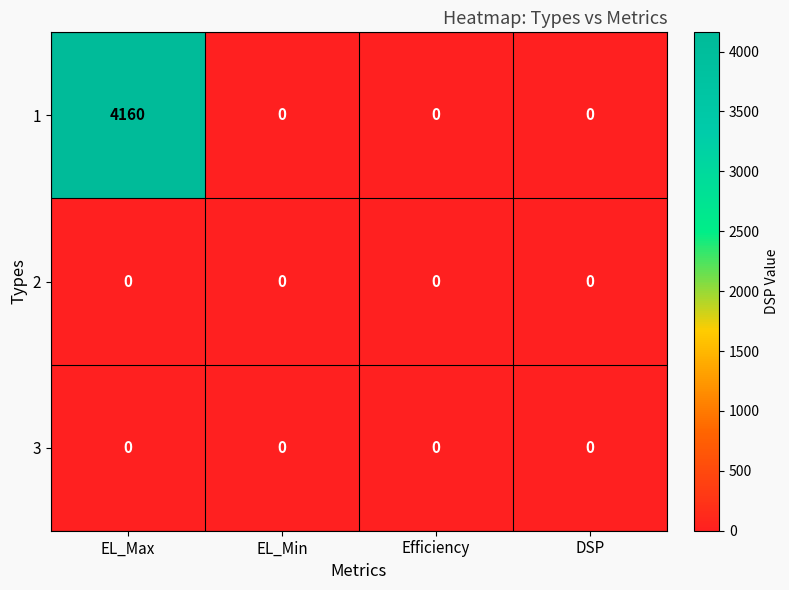

How many data points does each series have?

4